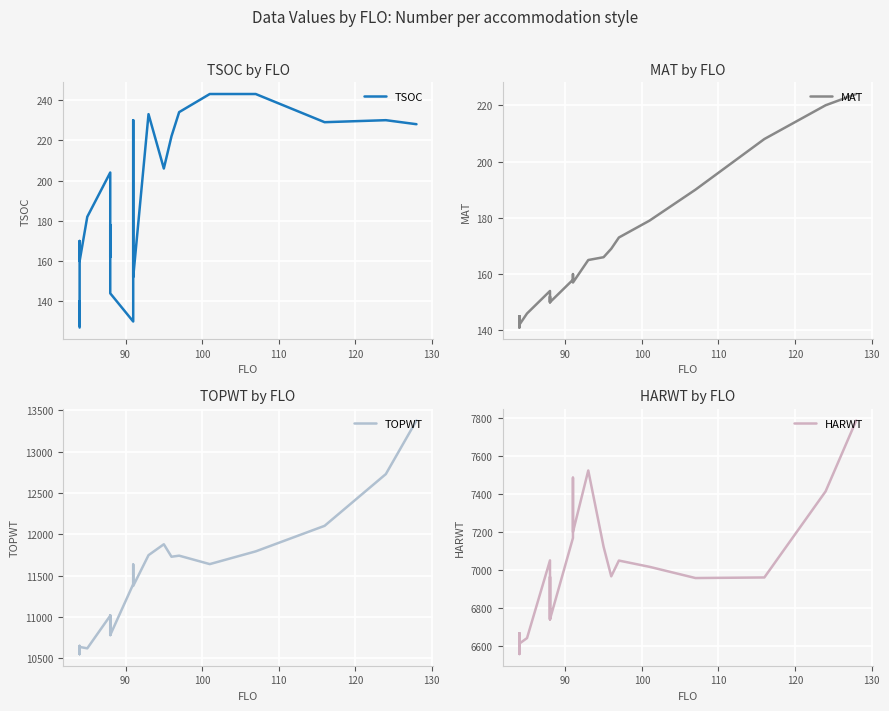

Reading left to right, extract all data points from this chart.

TSOC: 127	135	140	128	170	160	182	204	162	178	165	144	130	230	188	152	233	206	222	234	243	243	229	230	228
MAT: 143	142	145	141	145	142	146	154	150	152	150	150	158	160	157	157	165	166	169	173	179	190	208	220	224
TOPWT: 10560	10639	10553	10652	10553	10639	10622	11017	10783	11021	10783	10783	11398	11636	11377	11377	11749	11881	11730	11743	11641	11795	12104	12730	13378
HARWT: 6619	6613	6667	6558	6667	6613	6642	7051	6741	6964	6741	6741	7169	7486	7200	7200	7524	7123	6967	7050	7017	6958	6961	7414	7787